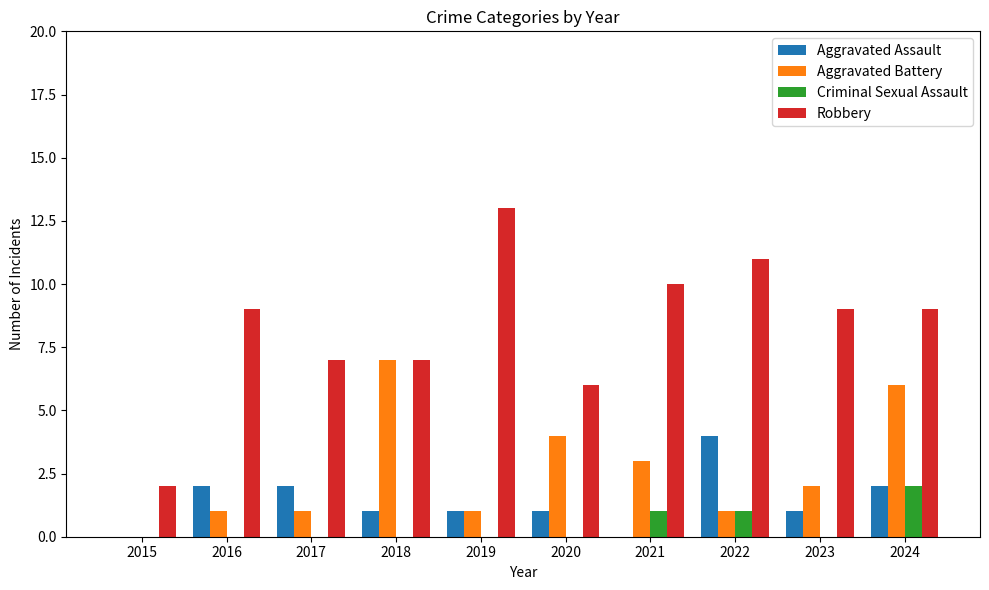

Which series has the largest total across all categories?

Robbery